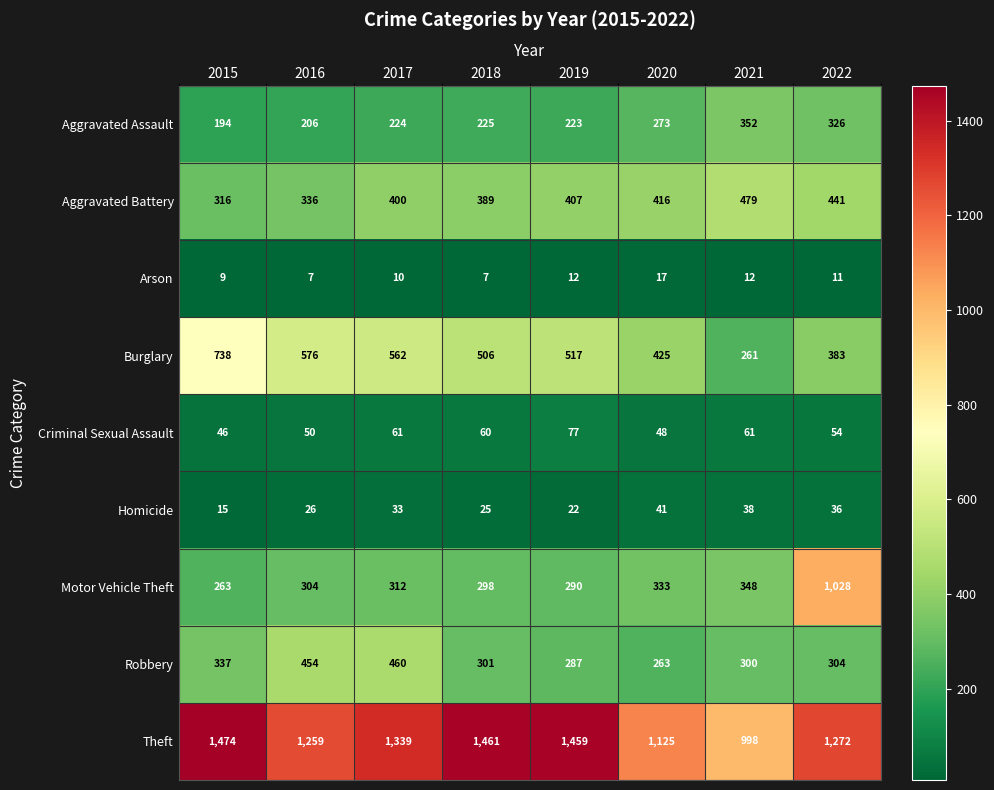

Which series has the largest range (max minus min)?

Motor Vehicle Theft